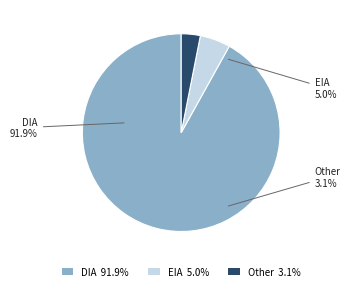

Count the number of slices in the pie.

3